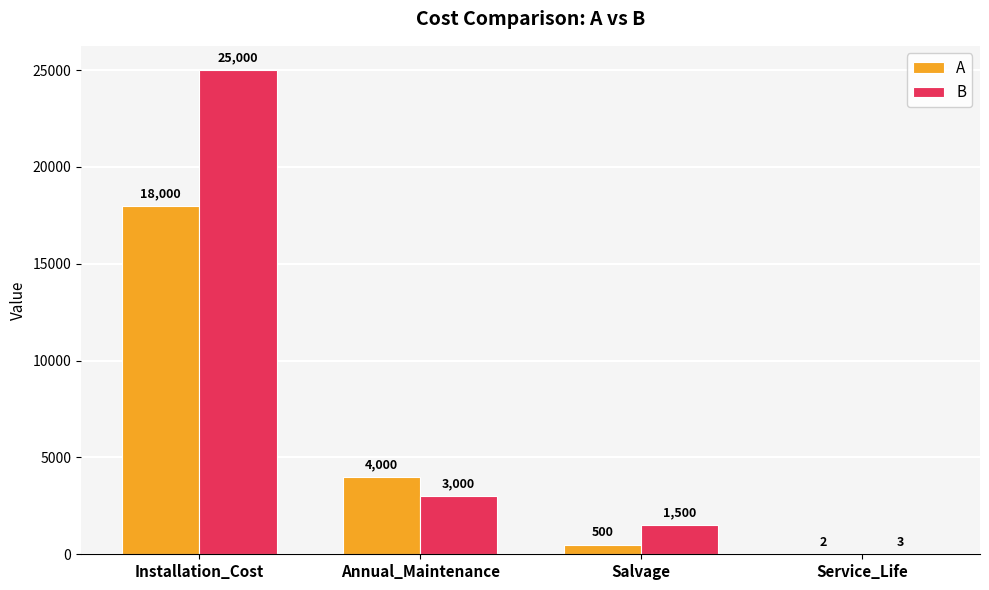

What is the total value across all series at Salvage?

2000